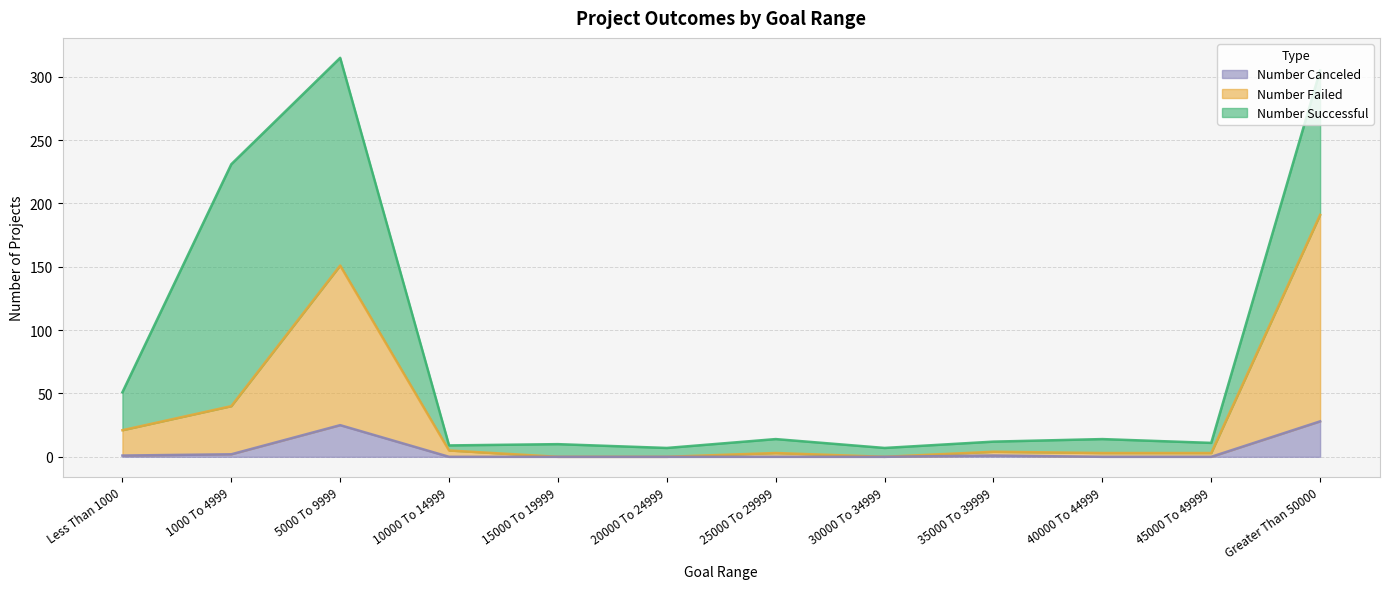

Which category has the lowest value in the Number Failed series?

15000 To 19999